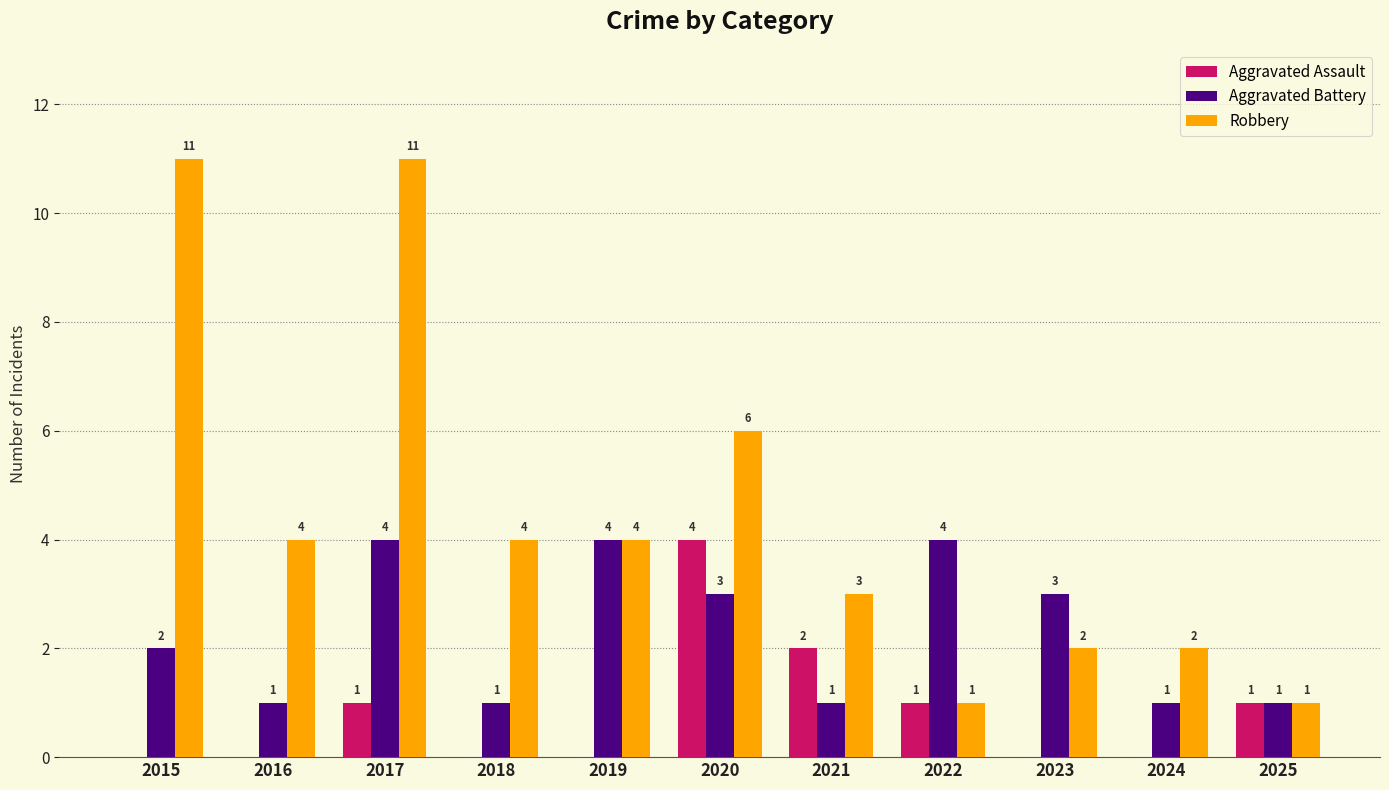

True or false: Aggravated Assault has a value of 2 at 2023.

False